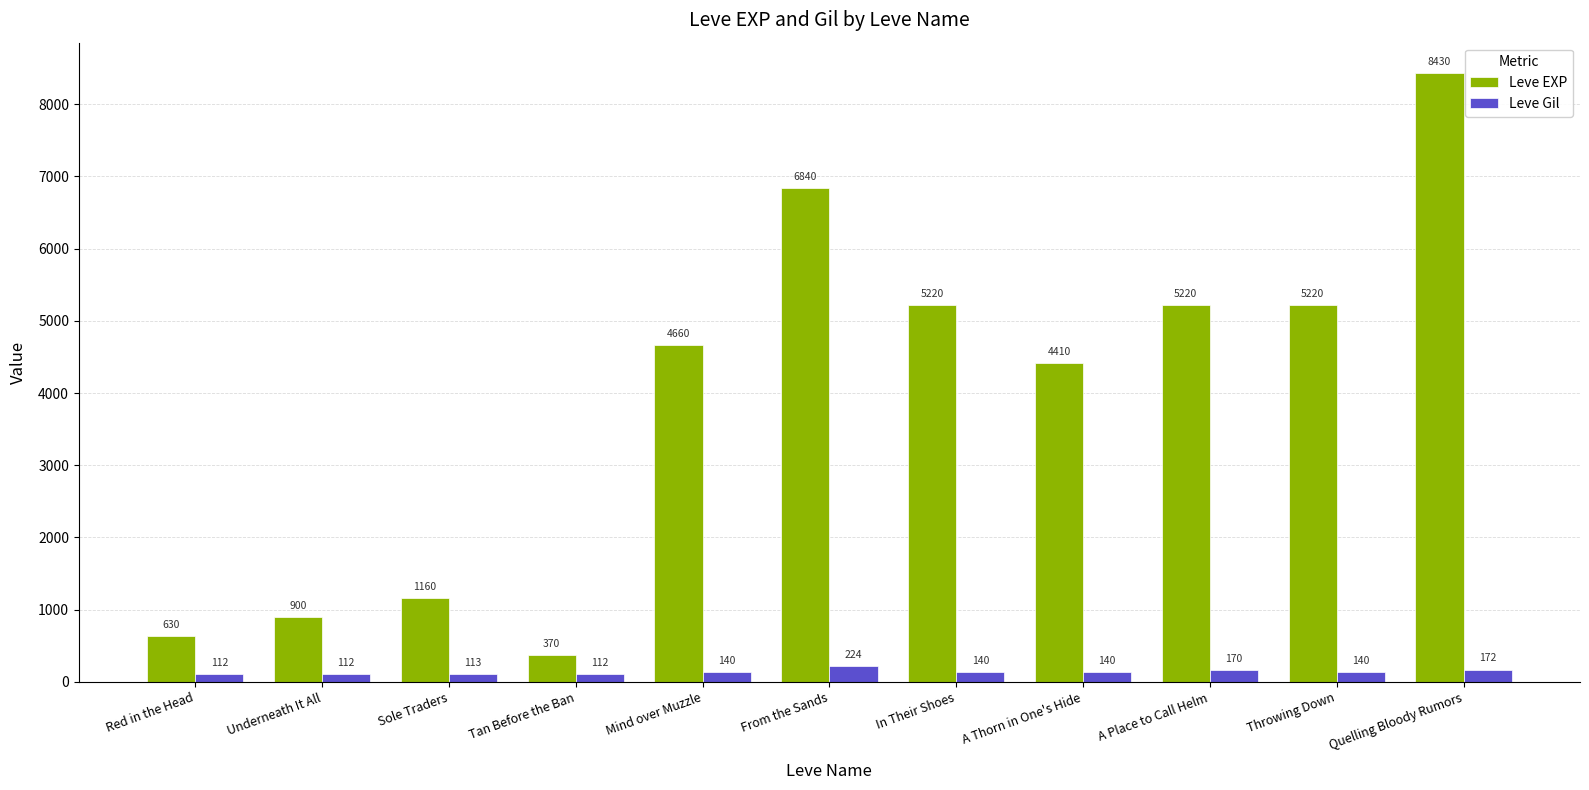

Which series has the widest spread of values?

Leve EXP